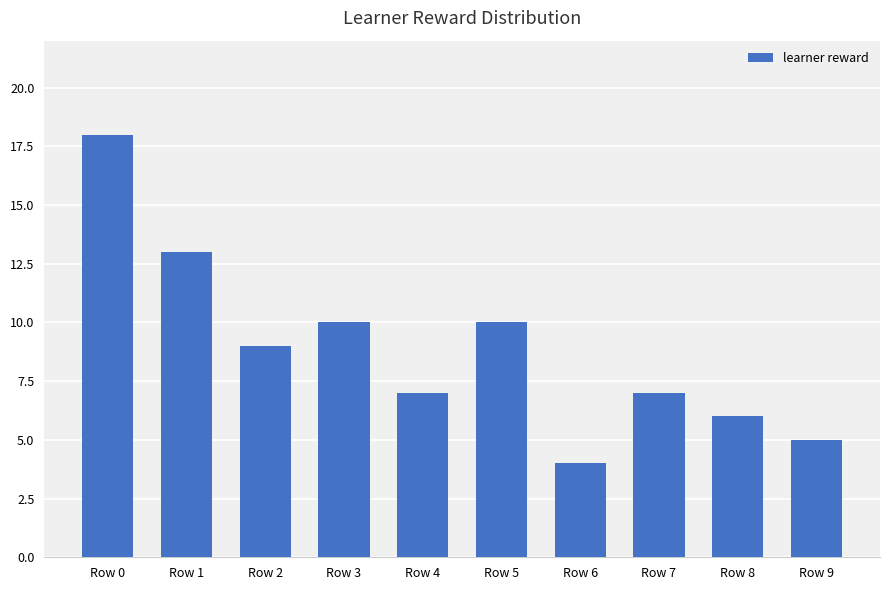

The chart shows a value of 7 at Row 6. True or false?

False